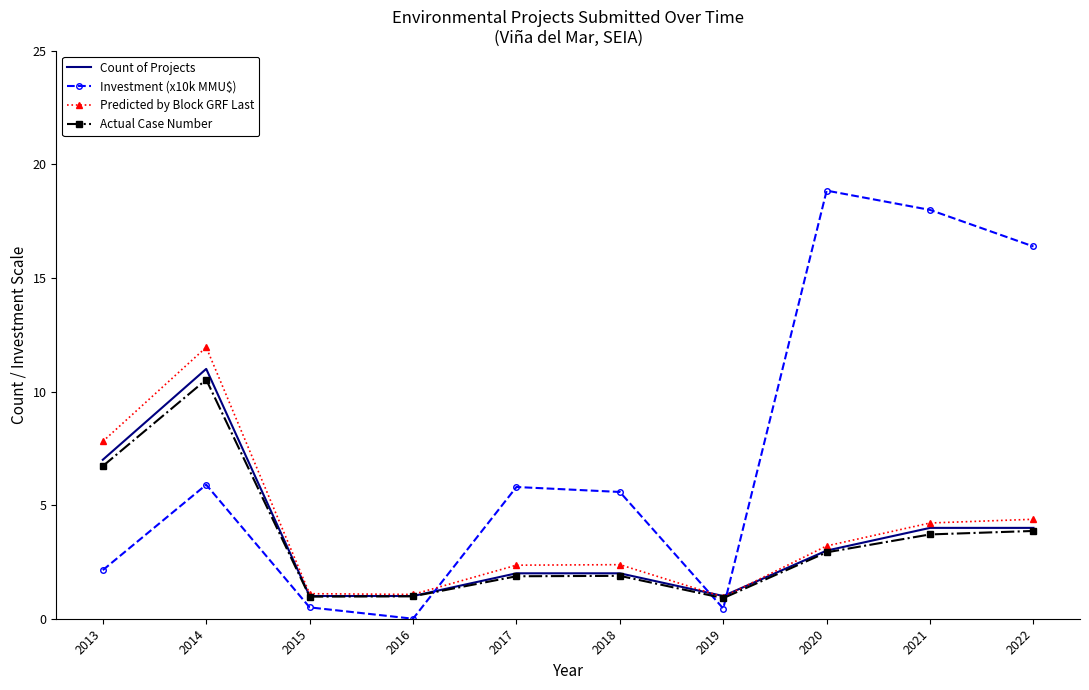

True or false: Predicted by Block GRF Last and Investment (x10k MMU$) intersect in this chart.

True